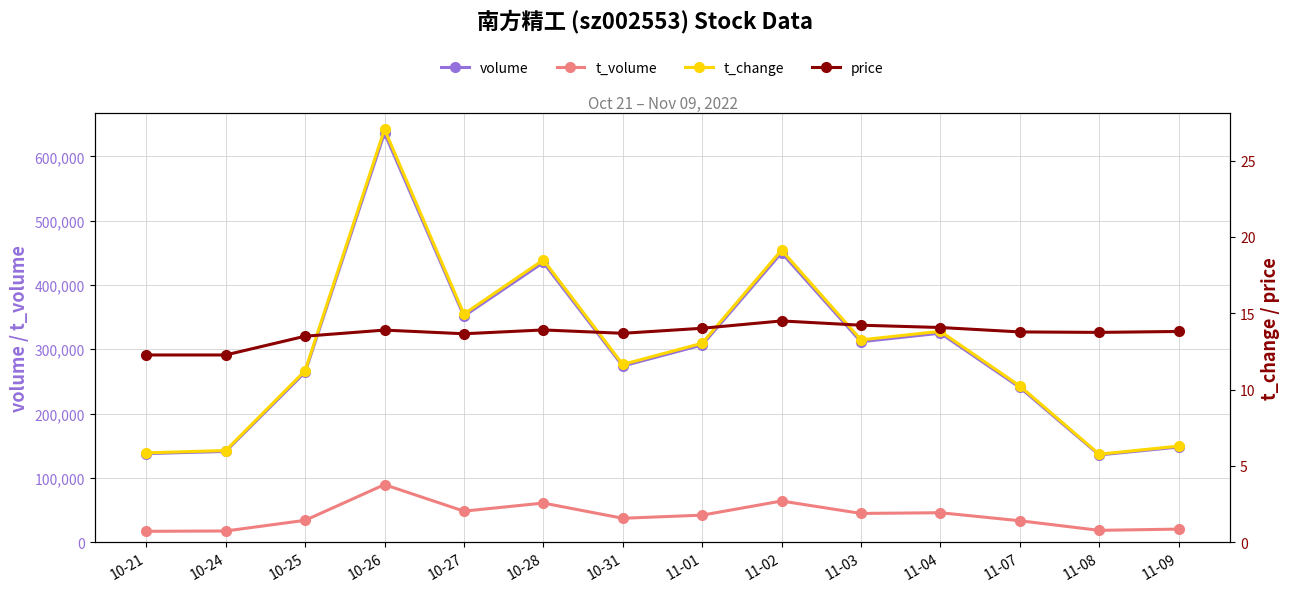

What is the difference between the maximum and minimum values in the t_volume series?

72568